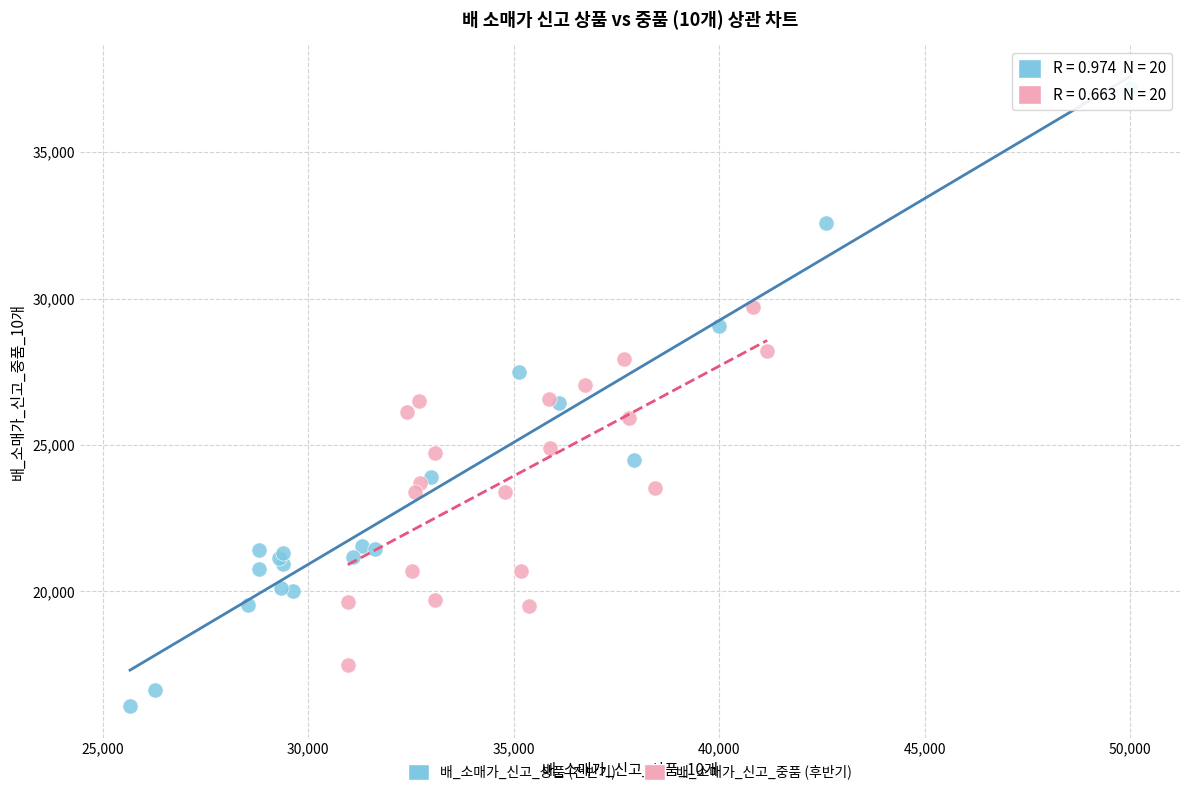

What are all the series names shown in the legend?

배_소매가_신고_상품 (전반기), 배_소매가_신고_중품 (후반기)